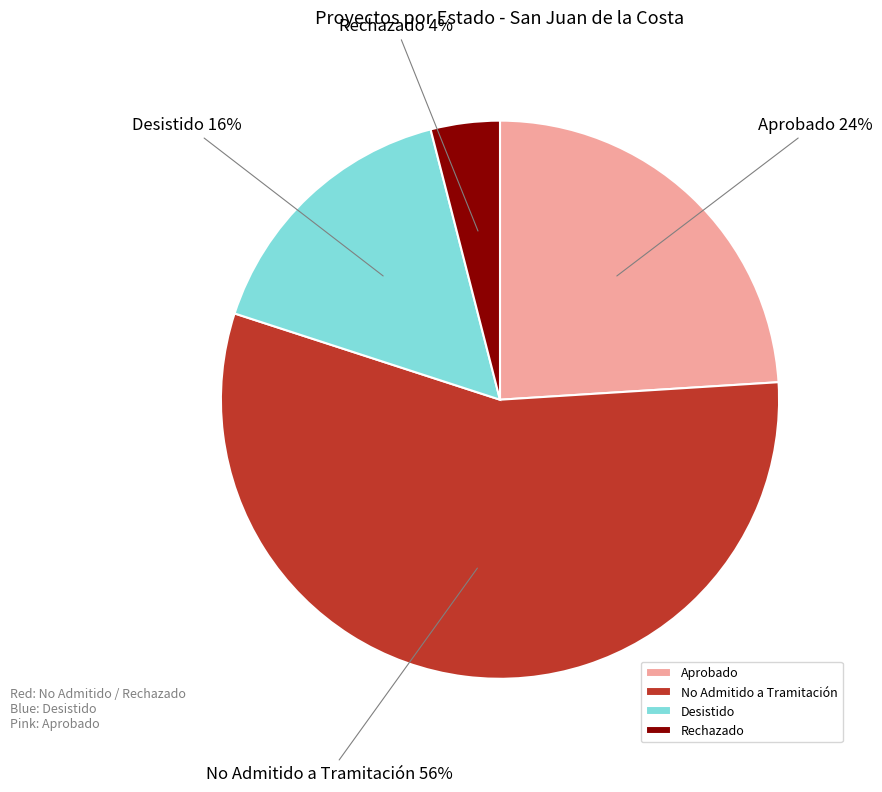

Which has a higher value, Desistido or Rechazado?

Desistido